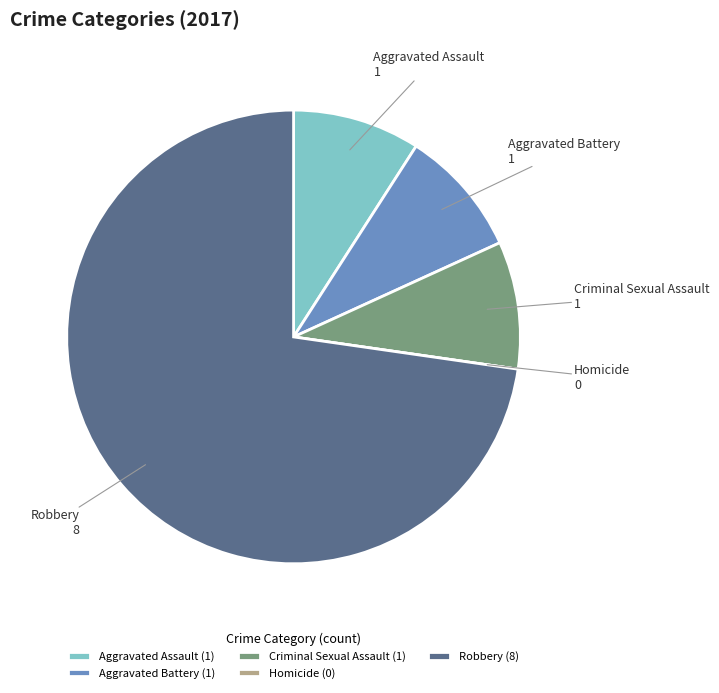

Approximately how many times larger is the value at Robbery compared to Criminal Sexual Assault?

8.0